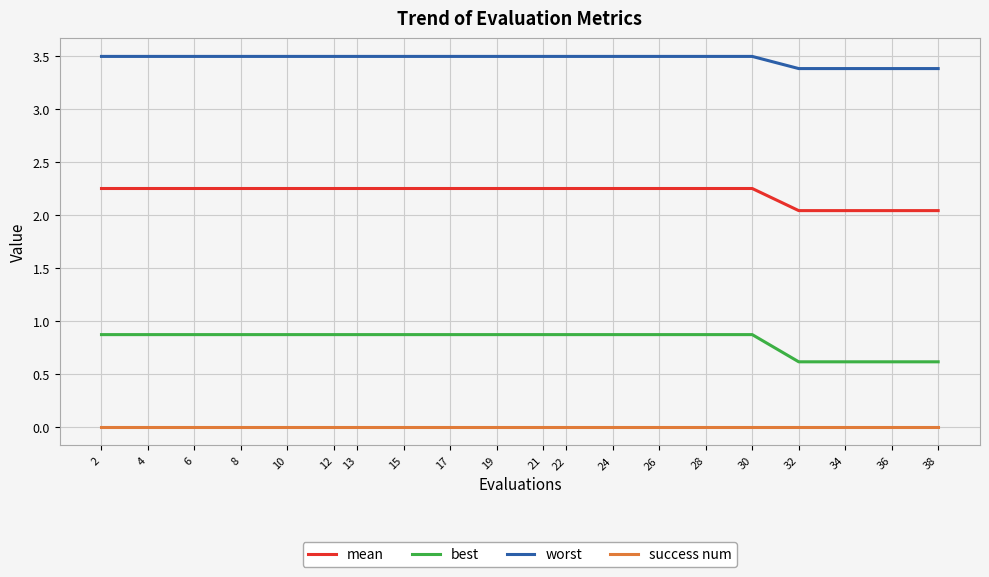

What is the total value across all series at 34?

6.0